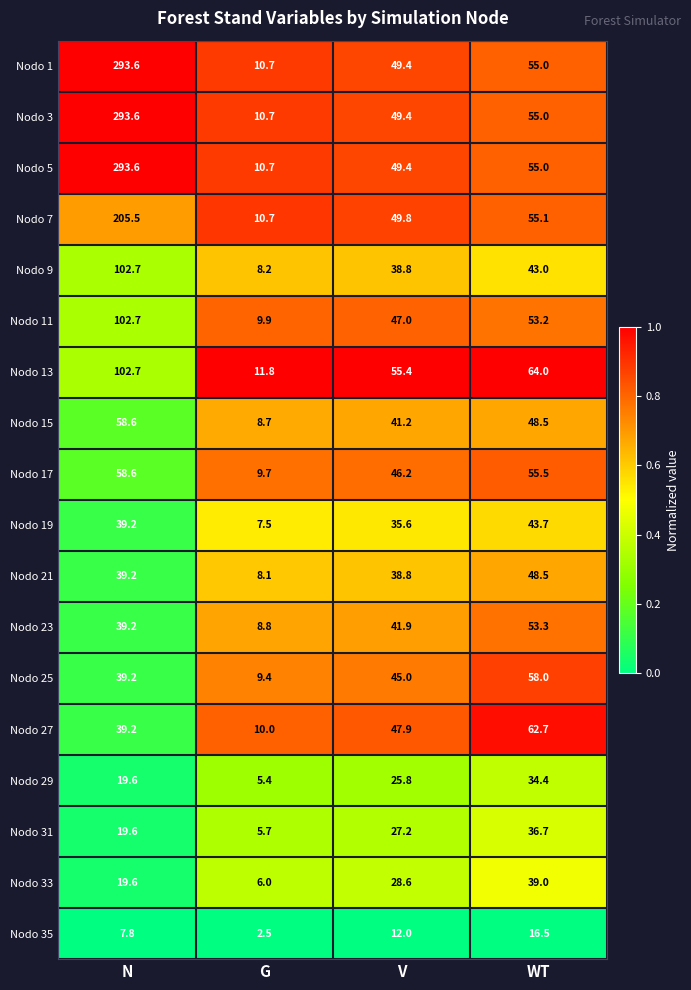

What is the difference between the highest and lowest values at V?

43.4